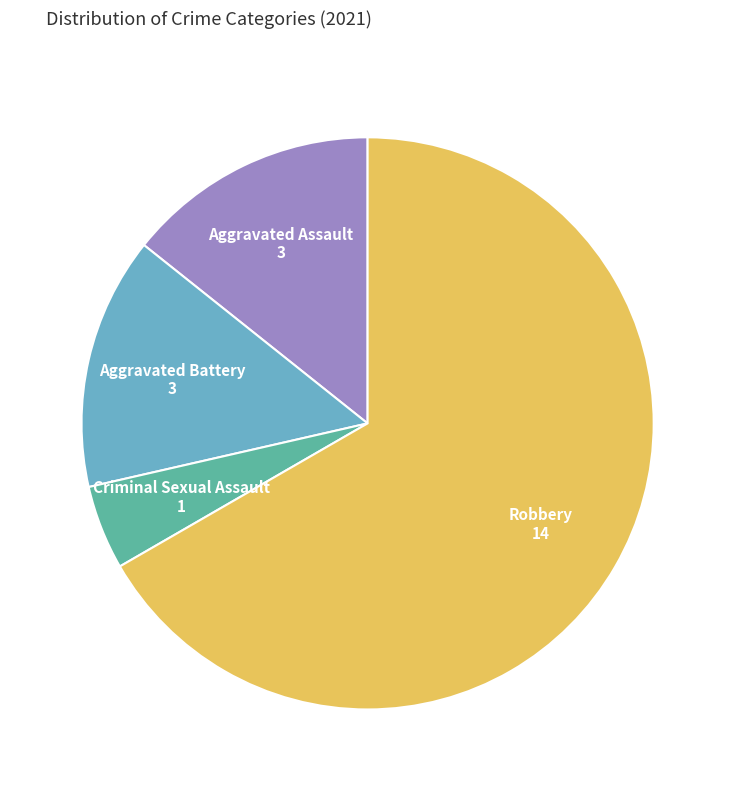

Is there any slice that represents more than half of the pie?

Yes